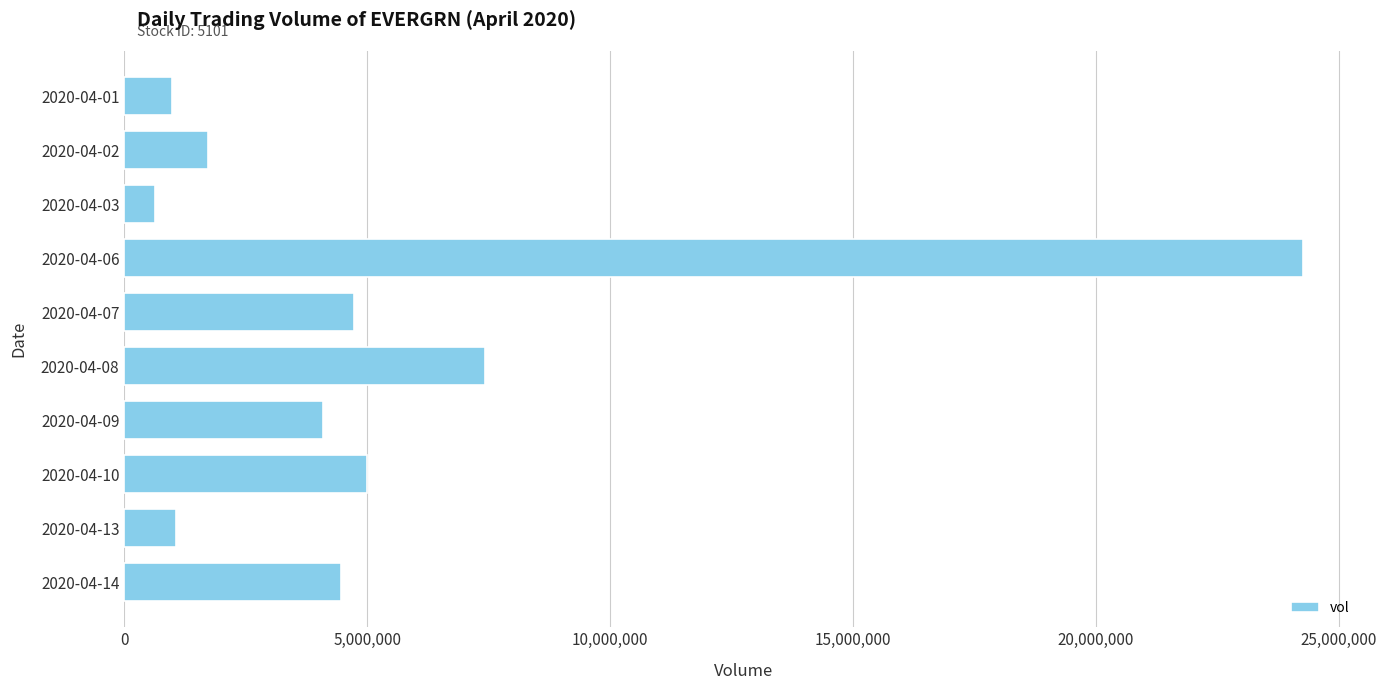

Between 2020-04-08 and 2020-04-10, which is larger?

2020-04-08